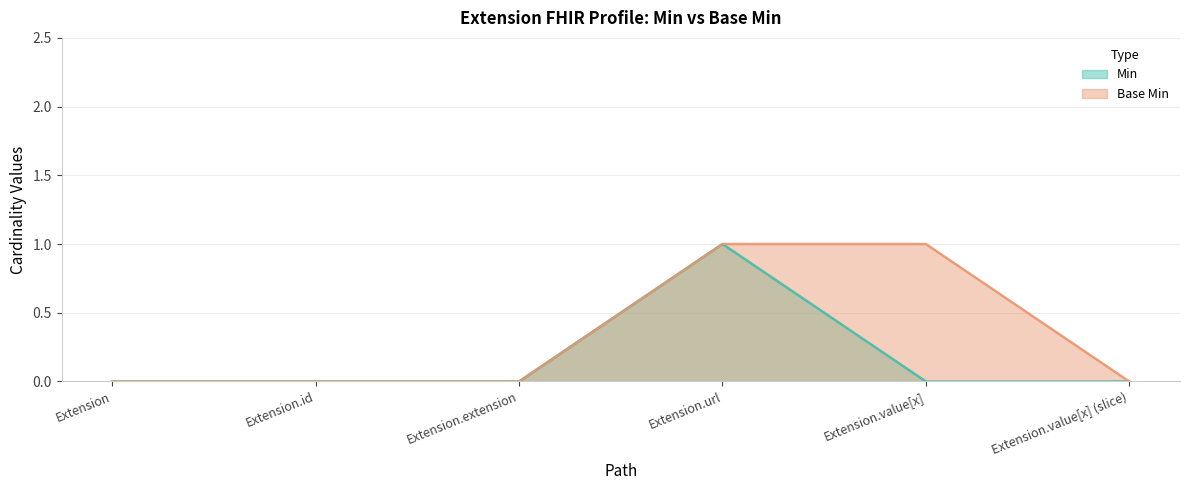

What is the label of the 1st point from the left?

Extension